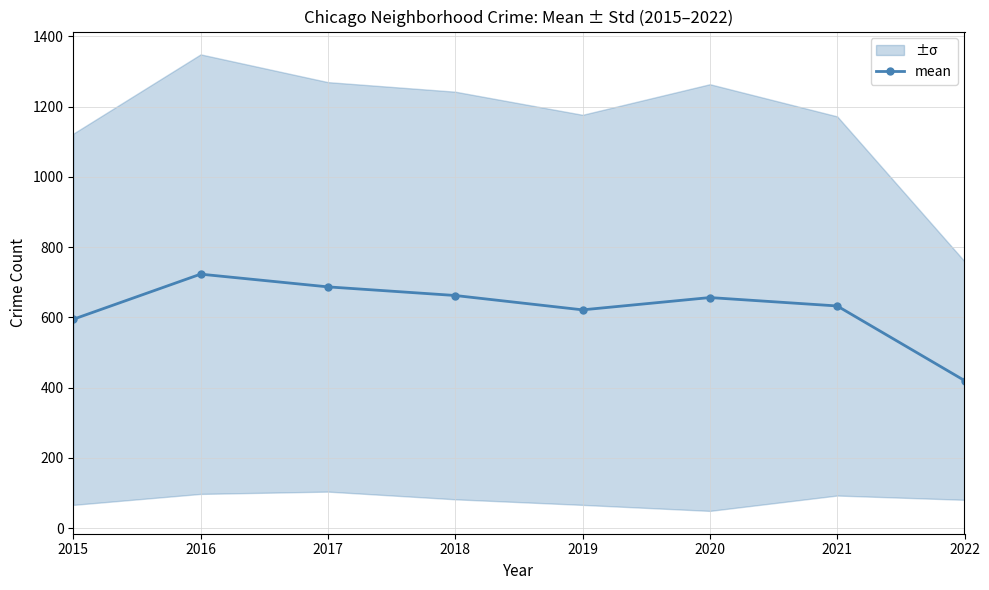

At which category does the chart reach its peak across all series?

2016